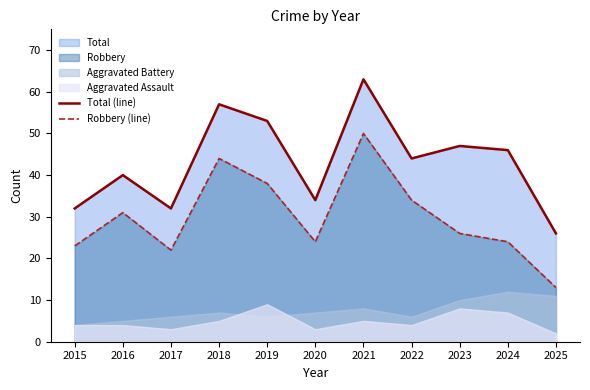

At which label is Robbery (line) closest to 31?

2016